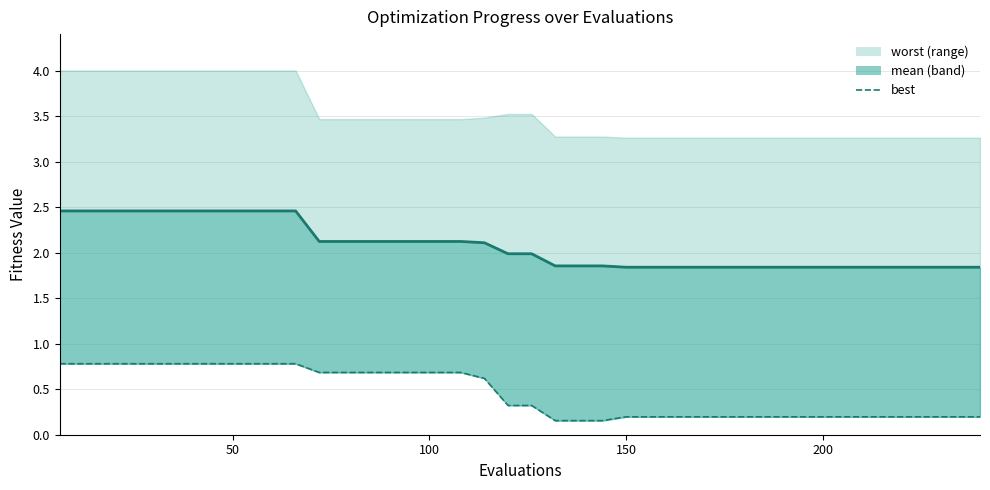

True or false: best and mean_line cross at least once.

False